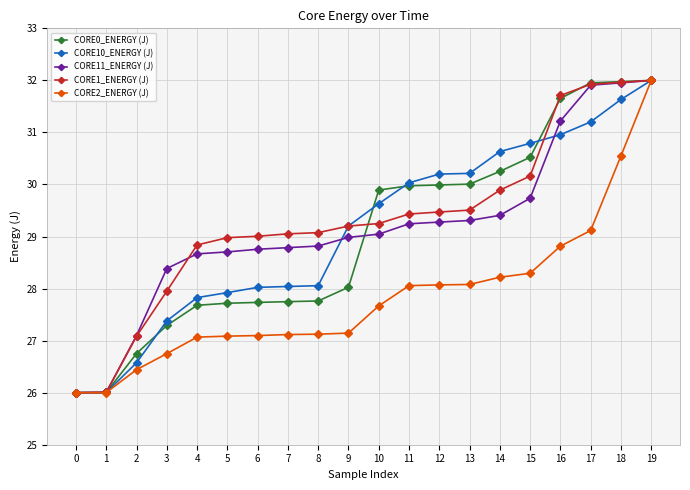

What is the difference between the second highest and second lowest values in the CORE1_ENERGY (J) series?

6.0